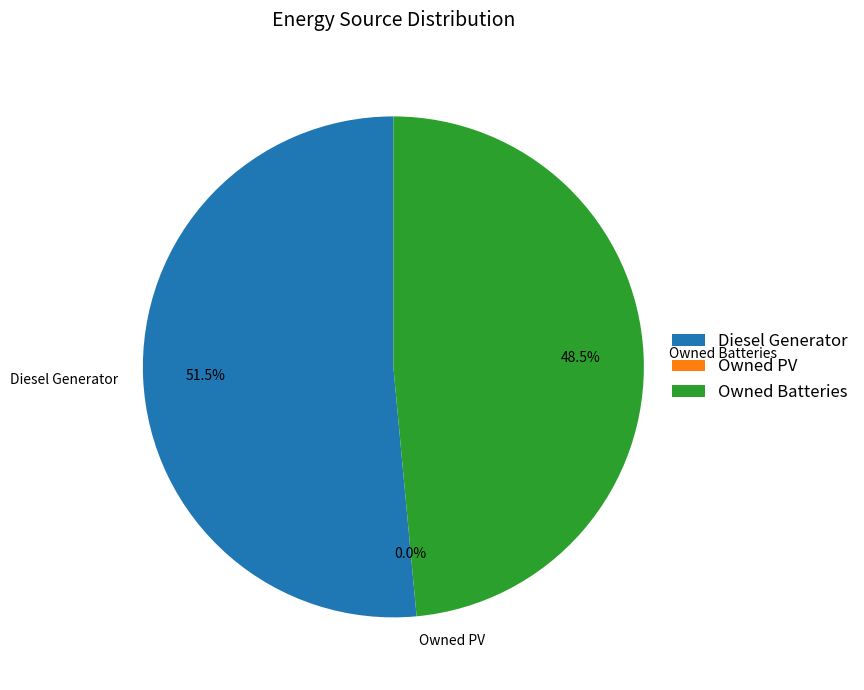

What portion of the pie excludes Owned Batteries?

51.5%